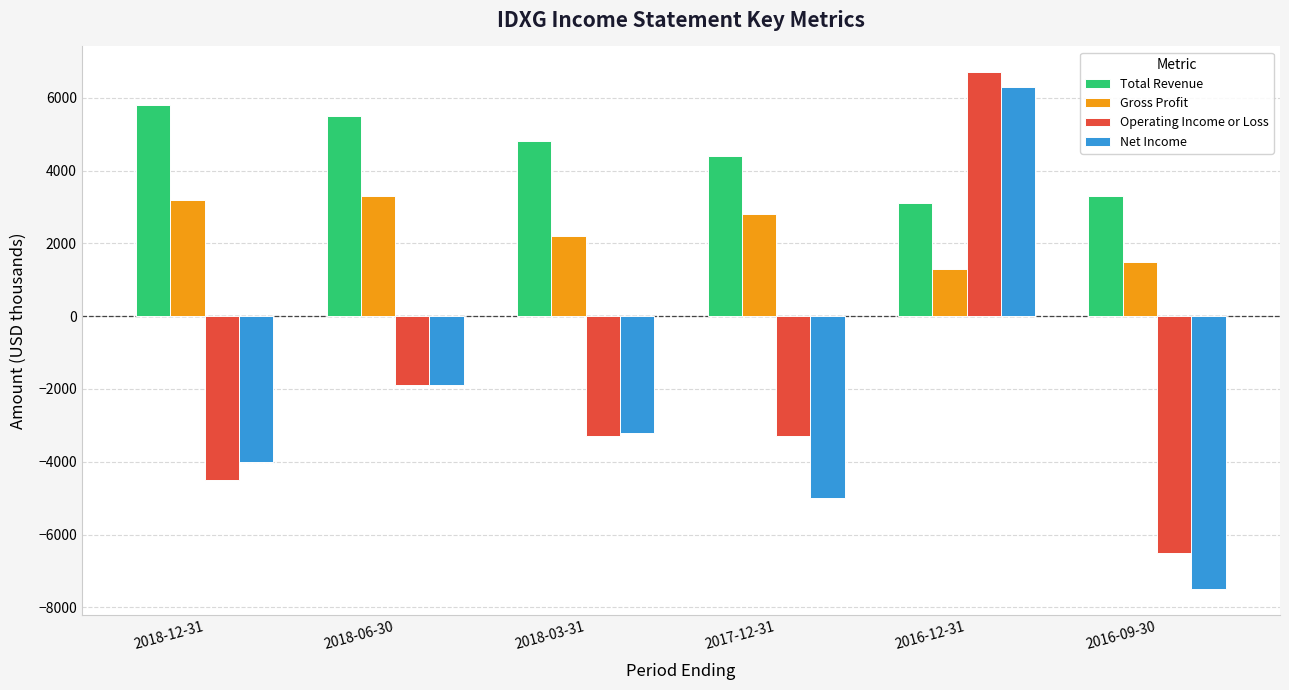

What is the difference between the maximum and minimum values in the Net Income series?

13800